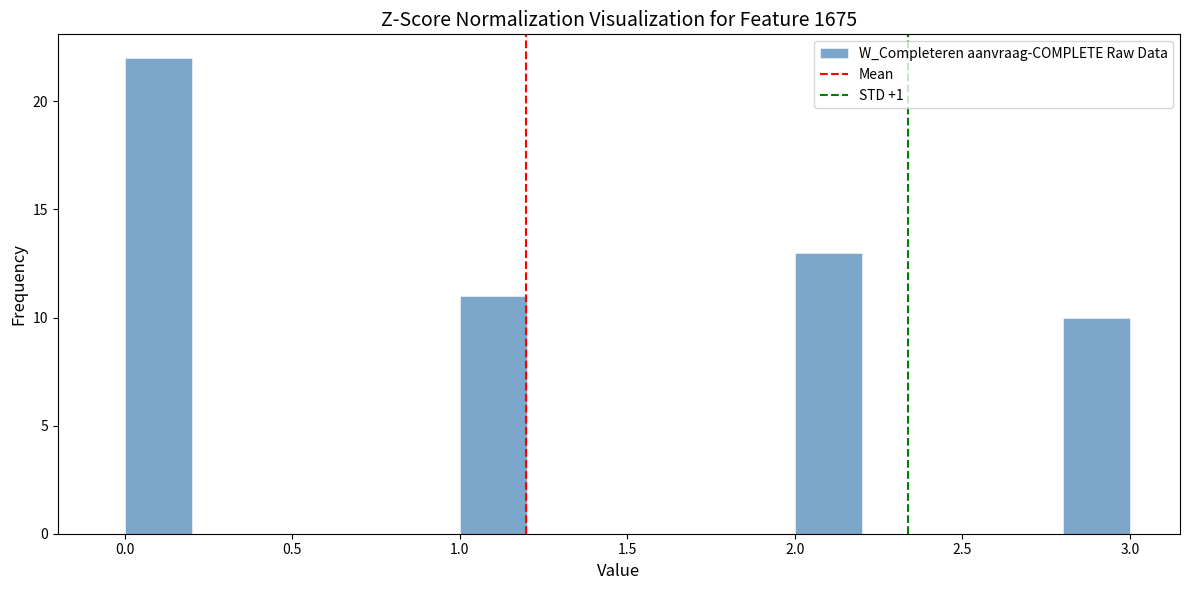

Reading left to right, list every bar in this chart as the range it spans on the x-axis followed by its height. The values are not printed on the chart, so give them approximately, as read against the axis.

0.0 to 0.2: 22
0.2 to 0.4: 0
0.4 to 0.6: 0
0.6 to 0.8: 0
0.8 to 1.0: 0
1.0 to 1.2: 11
1.2 to 1.4: 0
1.4 to 1.6: 0
1.6 to 1.8: 0
1.8 to 2.0: 0
2.0 to 2.2: 13
2.2 to 2.4: 0
2.4 to 2.6: 0
2.6 to 2.8: 0
2.8 to 3.0: 10